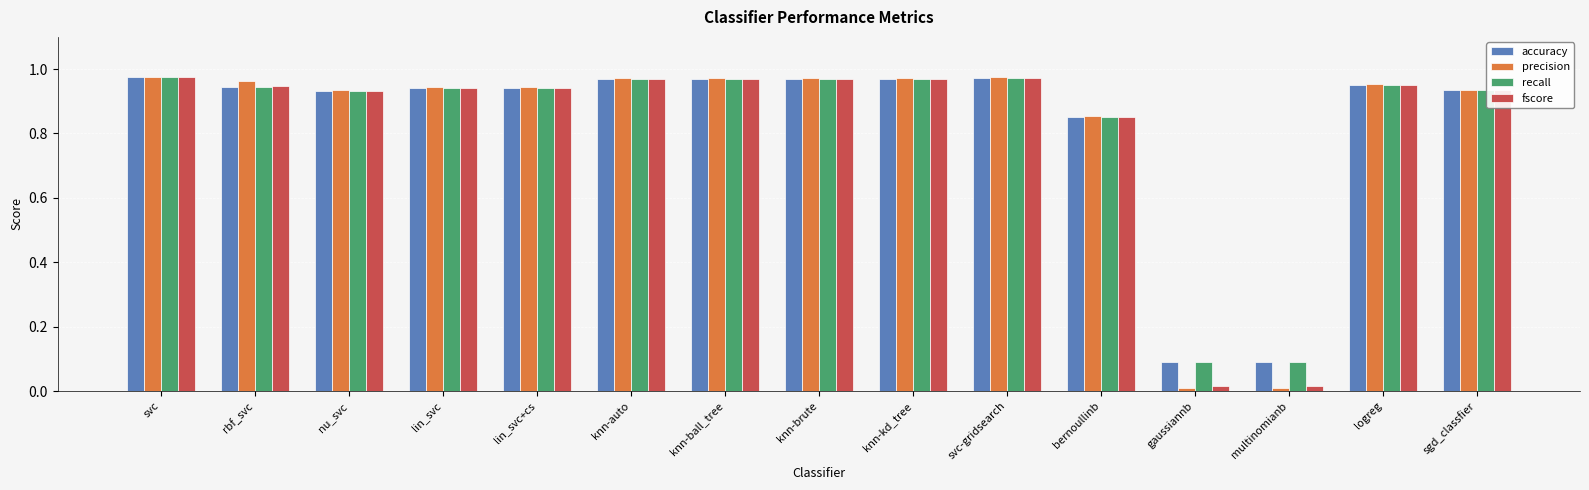

Is the value of recall at logreg greater than the value of fscore at knn-ball_tree?

No